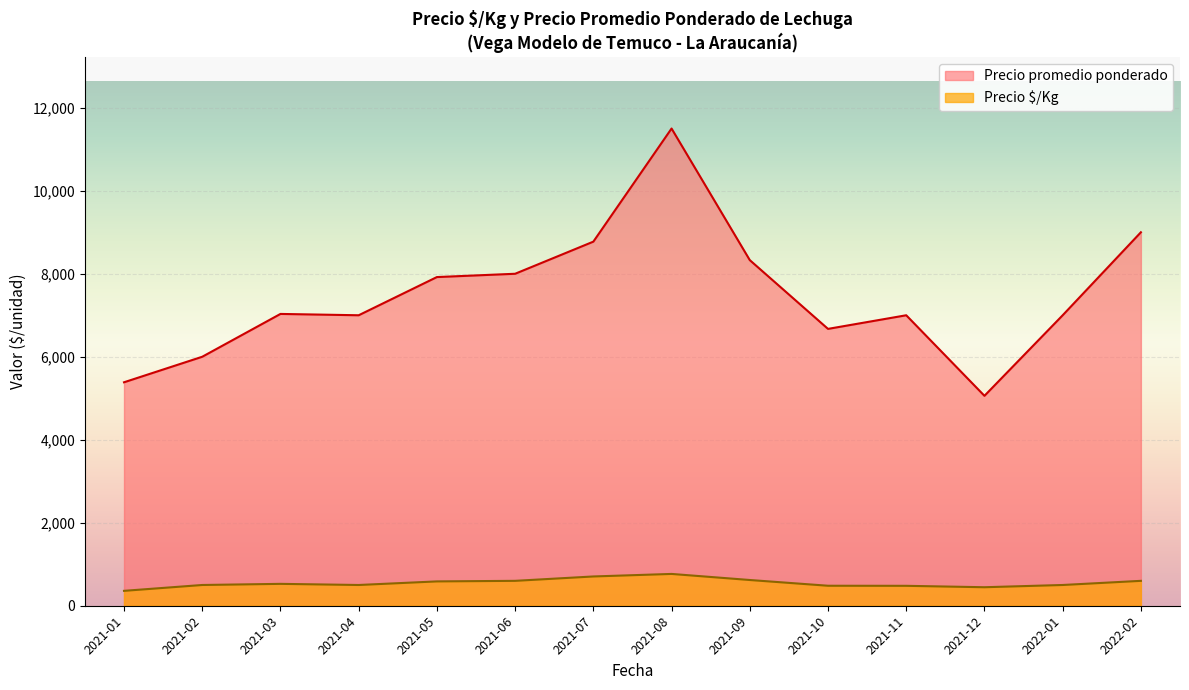

True or false: Precio promedio ponderado and Precio $/Kg intersect in this chart.

False